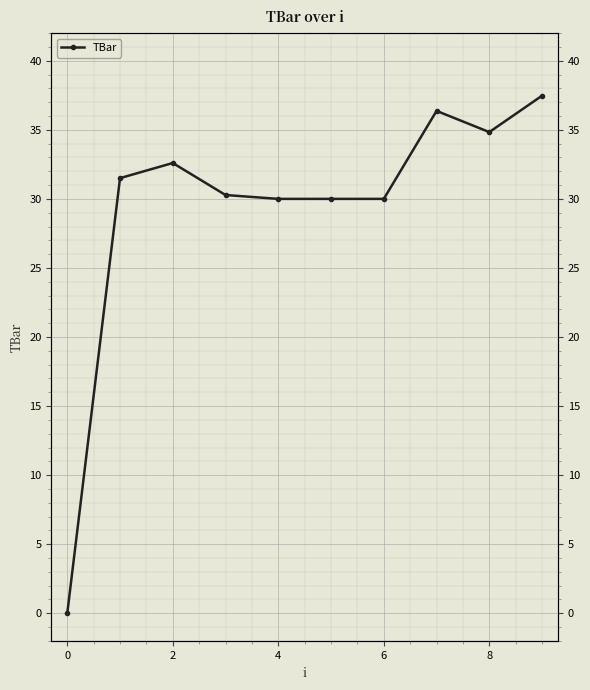

Between 0 and 9, which is larger?

9